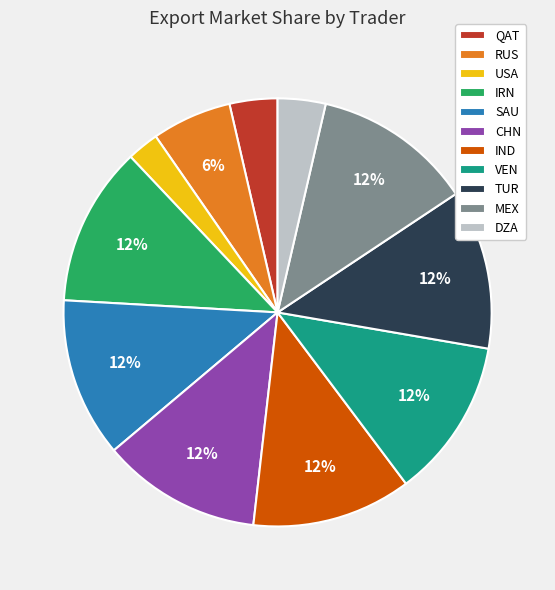

To the nearest percent, what percentage of the pie is QAT?

4%